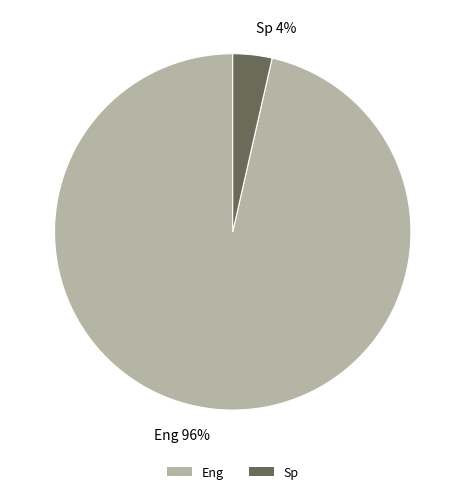

Does Eng account for over 50% of the chart?

Yes